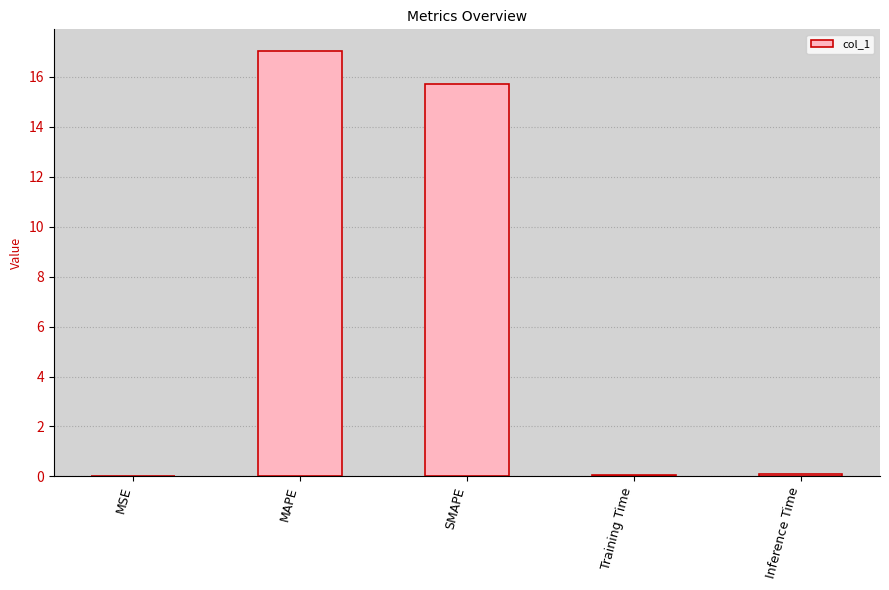

What is the maximum value shown in the chart?

17.1